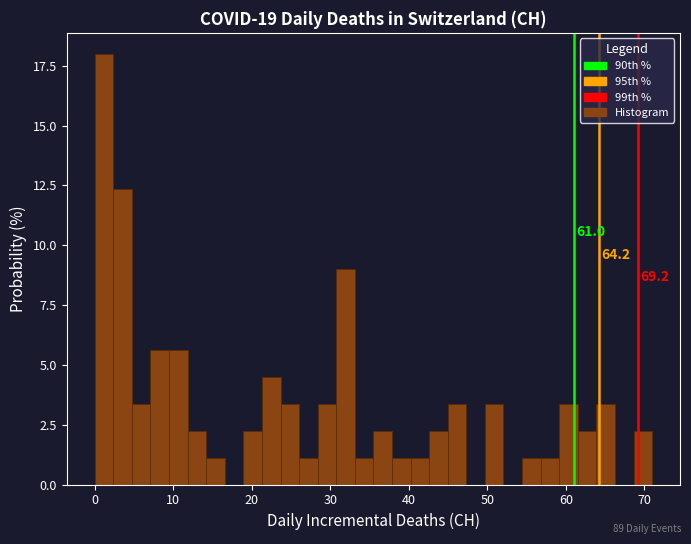

Around what value on the x-axis is the tallest bar? Give the approximate position of its centre, as read against the axis.

1